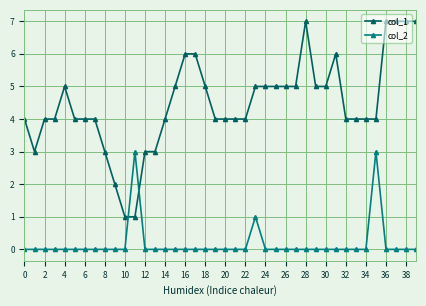

Which series has the largest total across all categories?

col_1